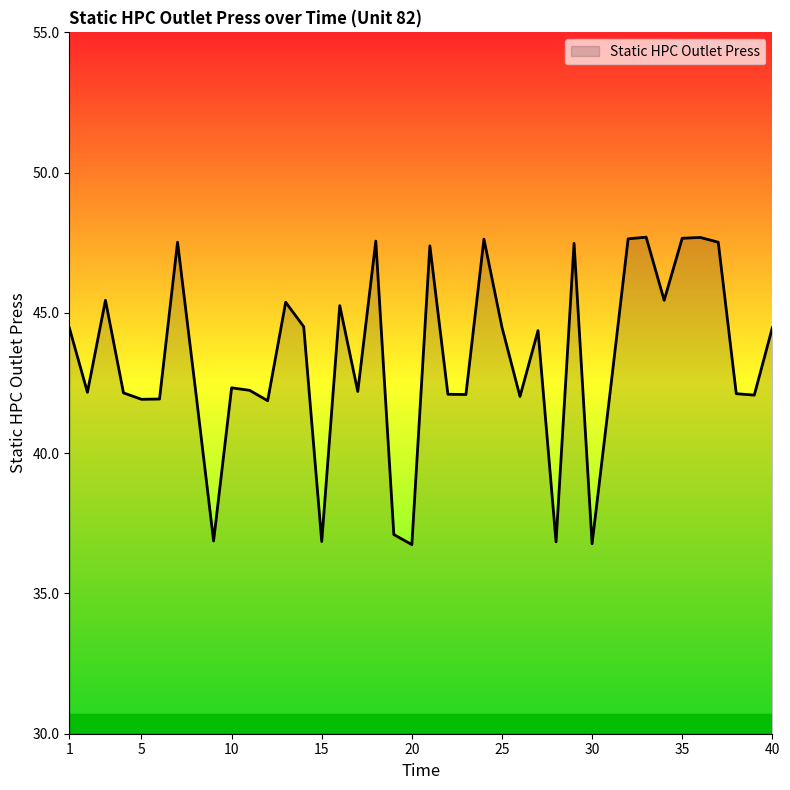

What is the difference between the maximum and minimum values?

11.0